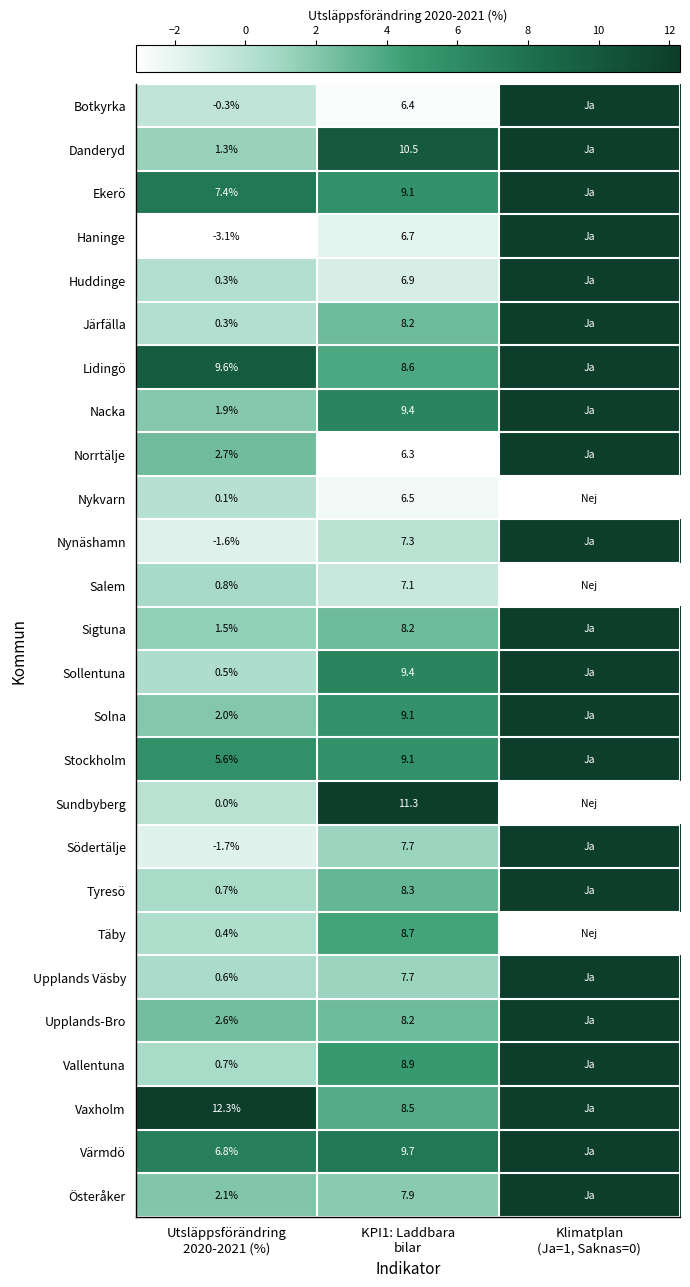

What is the difference between the highest and lowest values at KPI1: Laddbara
bilar?

5.0